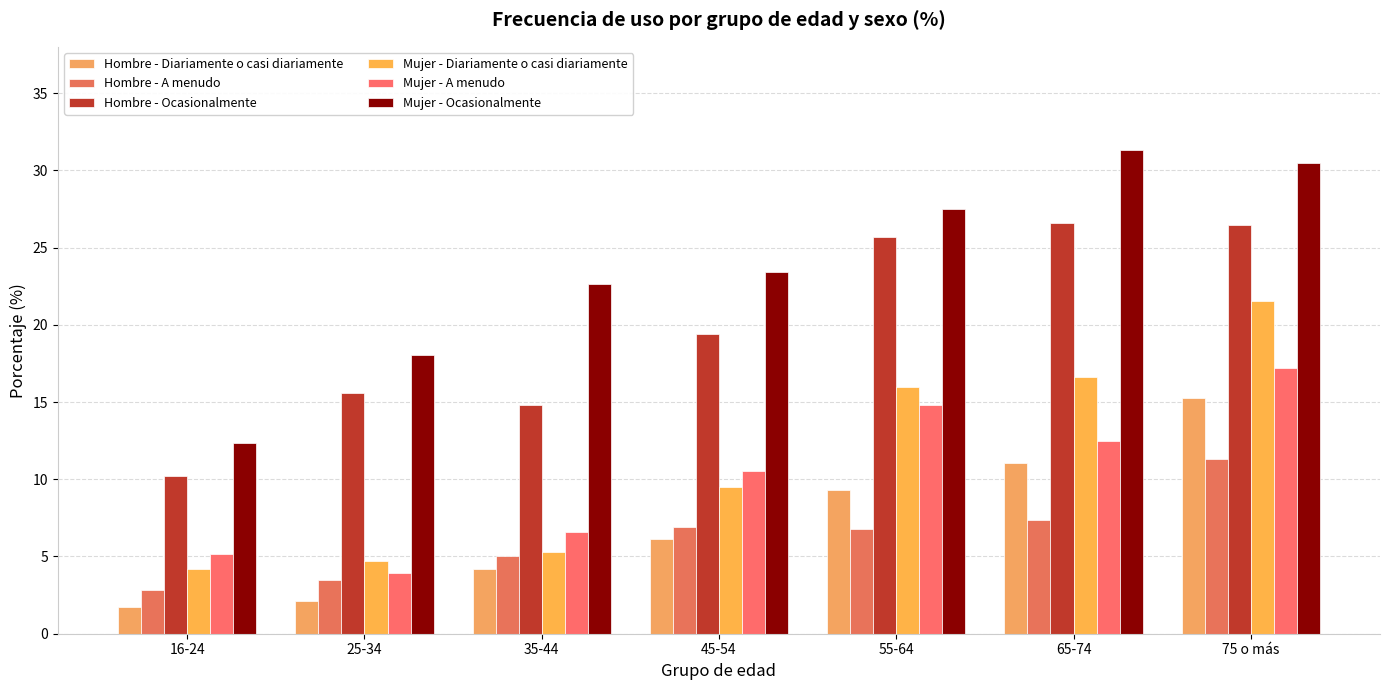

What is the label of the 3rd bar from the left?

35-44